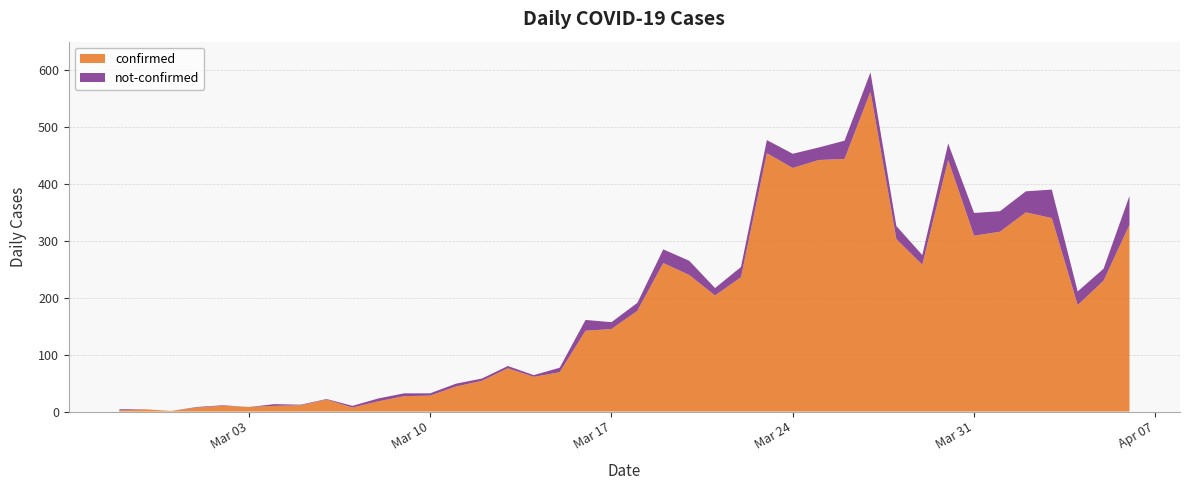

Reading left to right, extract all data points from this chart.

confirmed: 2020-02-27=2	2020-02-28=4	2020-02-29=1	2020-03-01=7	2020-03-02=10	2020-03-03=8	2020-03-04=10	2020-03-05=11	2020-03-06=21	2020-03-07=7	2020-03-08=18	2020-03-09=27	2020-03-10=28	2020-03-11=44	2020-03-12=54	2020-03-13=76	2020-03-14=61	2020-03-15=69	2020-03-16=142	2020-03-17=145	2020-03-18=177	2020-03-19=261	2020-03-20=240	2020-03-21=204	2020-03-22=236	2020-03-23=454	2020-03-24=428	2020-03-25=442	2020-03-26=444	2020-03-27=562	2020-03-28=303	2020-03-29=258	2020-03-30=442	2020-03-31=309	2020-04-01=316	2020-04-02=350	2020-04-03=340	2020-04-04=187	2020-04-05=230	2020-04-06=328
not-confirmed: 2020-02-27=2	2020-02-28=0	2020-02-29=0	2020-03-01=1	2020-03-02=1	2020-03-03=0	2020-03-04=3	2020-03-05=1	2020-03-06=1	2020-03-07=3	2020-03-08=5	2020-03-09=5	2020-03-10=4	2020-03-11=5	2020-03-12=4	2020-03-13=4	2020-03-14=3	2020-03-15=8	2020-03-16=19	2020-03-17=12	2020-03-18=14	2020-03-19=24	2020-03-20=25	2020-03-21=13	2020-03-22=18	2020-03-23=23	2020-03-24=25	2020-03-25=22	2020-03-26=32	2020-03-27=34	2020-03-28=23	2020-03-29=17	2020-03-30=29	2020-03-31=40	2020-04-01=36	2020-04-02=37	2020-04-03=50	2020-04-04=24	2020-04-05=21	2020-04-06=51